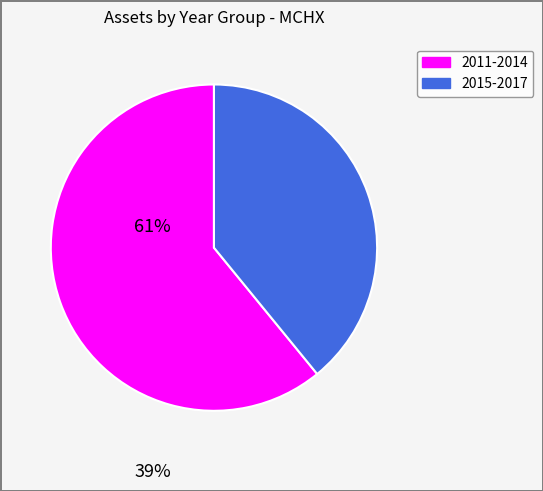

Is there a majority slice in this chart?

Yes